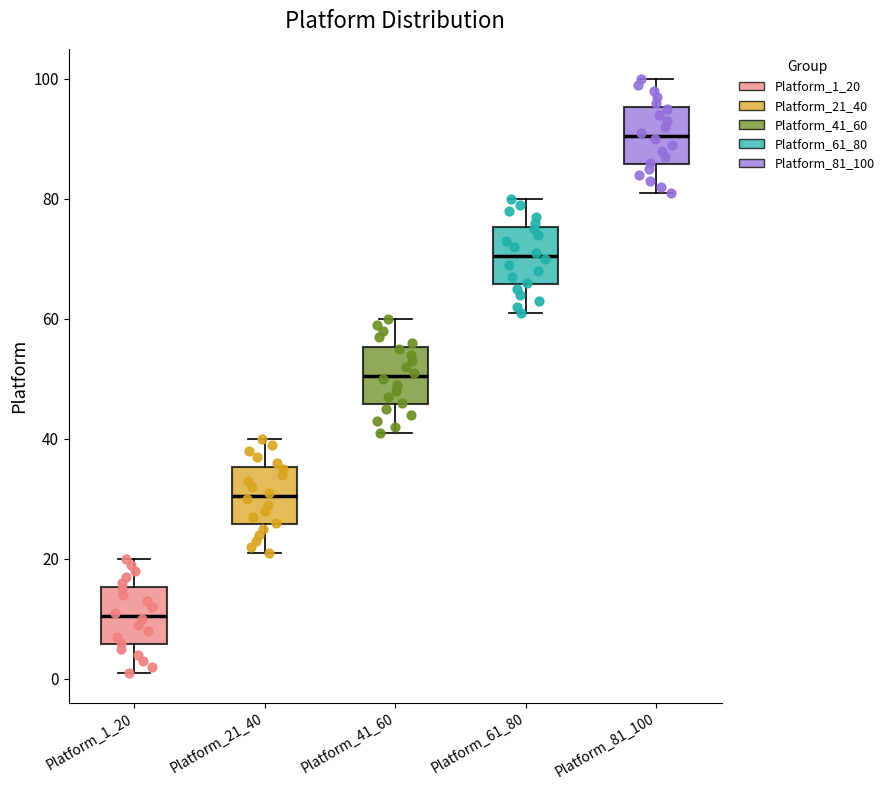

Reading left to right, read every box against the y-axis: the position of its median line, the range the box covers, and the ends of its whiskers. The values are not printed on the chart, so give them approximately, as read against the axis.

Platform_1_20: median 10, box 6 to 16, whiskers 2 to 20
Platform_21_40: median 30, box 26 to 36, whiskers 22 to 40
Platform_41_60: median 50, box 46 to 56, whiskers 42 to 60
Platform_61_80: median 70, box 66 to 76, whiskers 62 to 80
Platform_81_100: median 90, box 86 to 96, whiskers 82 to 100